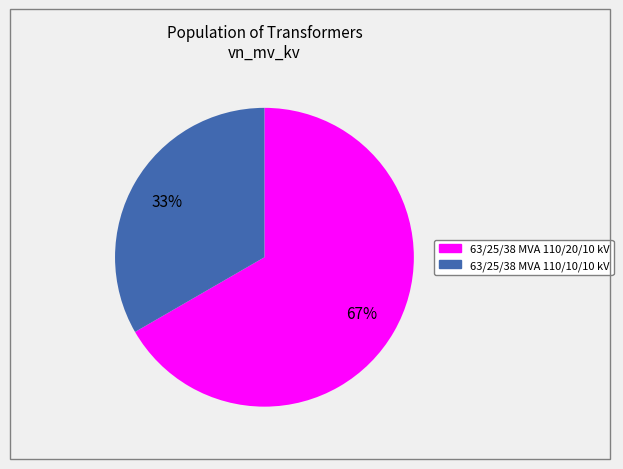

Which category accounts for the majority?

63/25/38 MVA 110/20/10 kV